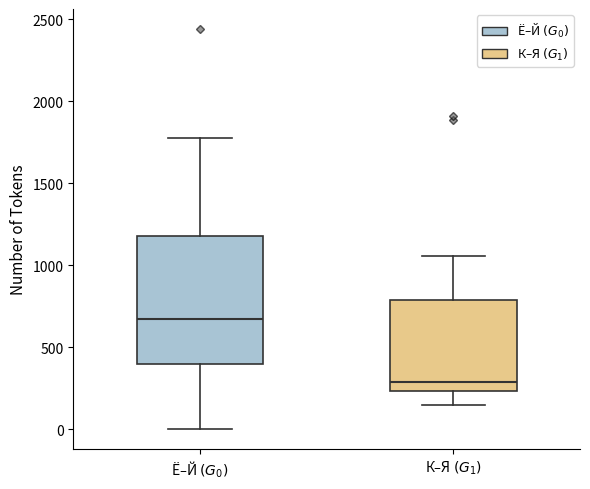

Reading left to right, read every box against the y-axis: the position of its median line, the range the box covers, and the ends of its whiskers. The values are not printed on the chart, so give them approximately, as read against the axis.

Ё–Й $(G_0)$: median 650, box 400 to 1200, whiskers 0 to 1800
К–Я $(G_1)$: median 300, box 250 to 800, whiskers 150 to 1050